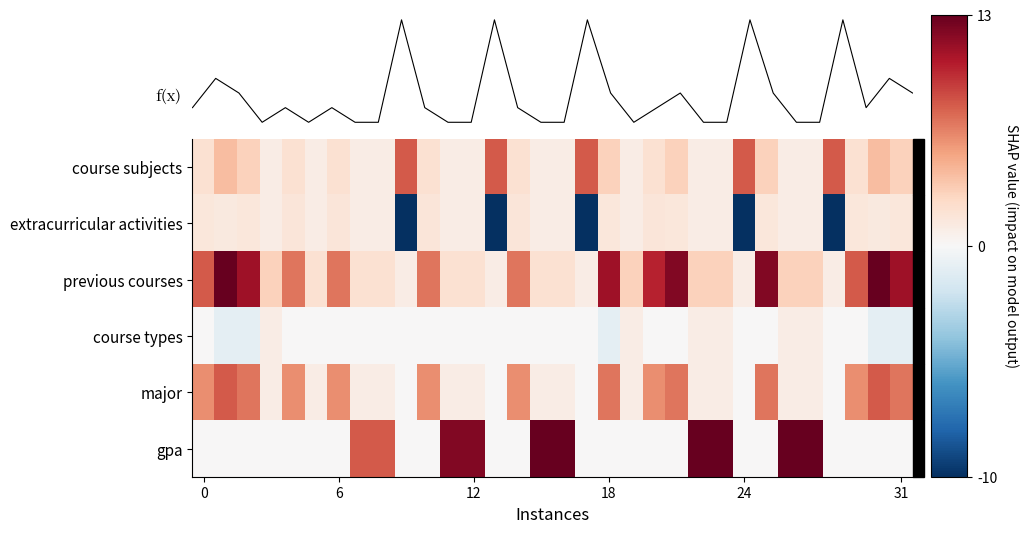

What is the total value across all series at 29?

19.5